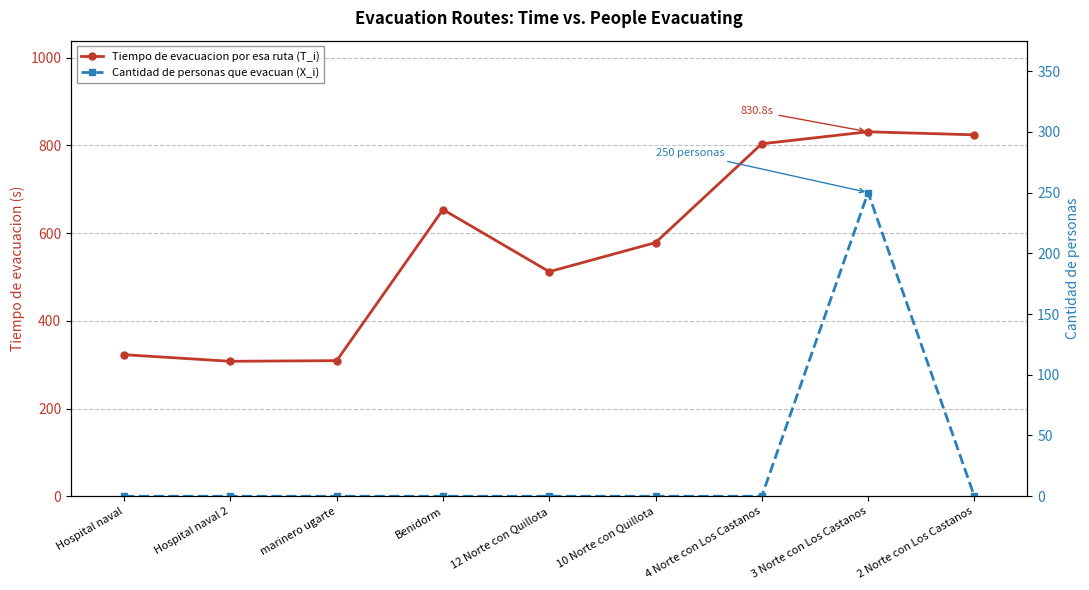

Rank the series by their average value, from highest to lowest.

Tiempo de evacuacion por esa ruta (T_i), Cantidad de personas que evacuan (X_i)